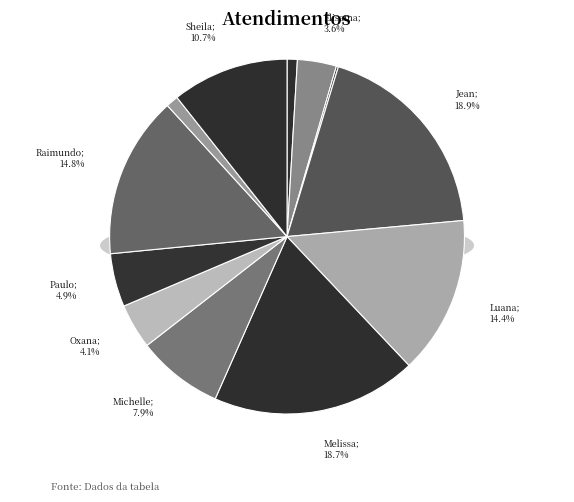

Is it true that Oxana Andreli da Silva is 10% of the pie?

False